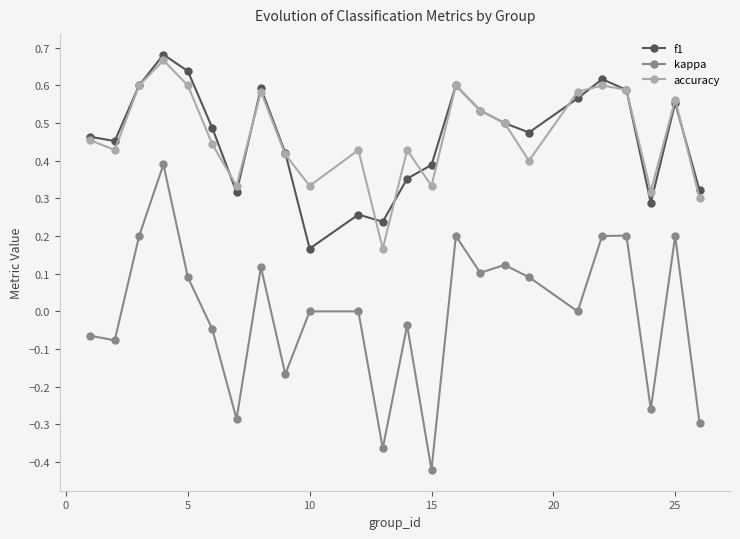

True or false: kappa and accuracy cross at least once.

False